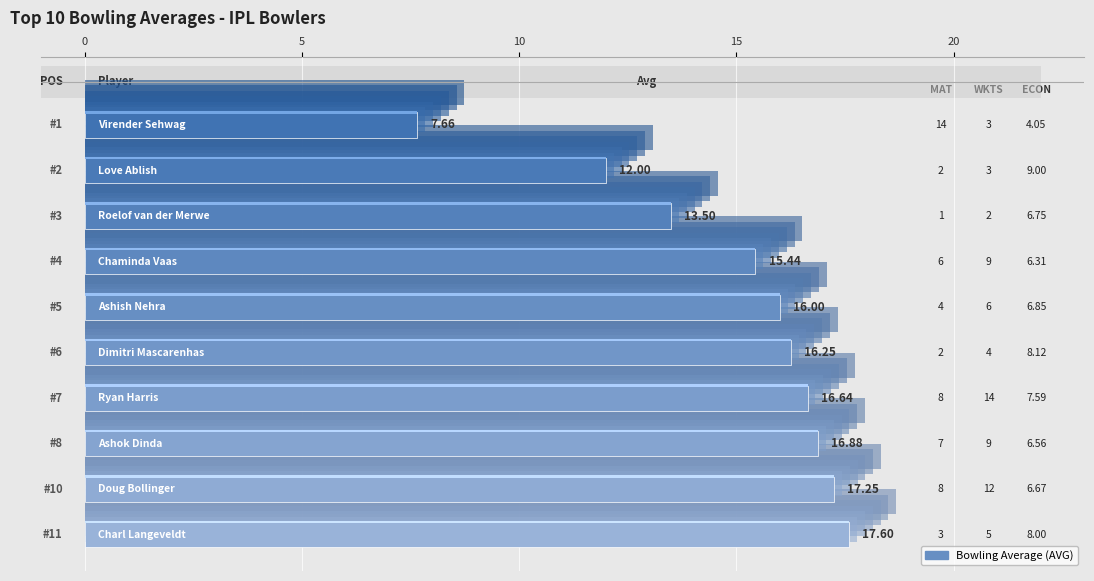

Reading right to left, list all the values displayed in this chart.

17.6	17.2	16.9	16.6	16.2	16.0	15.4	13.5	12.0	7.7